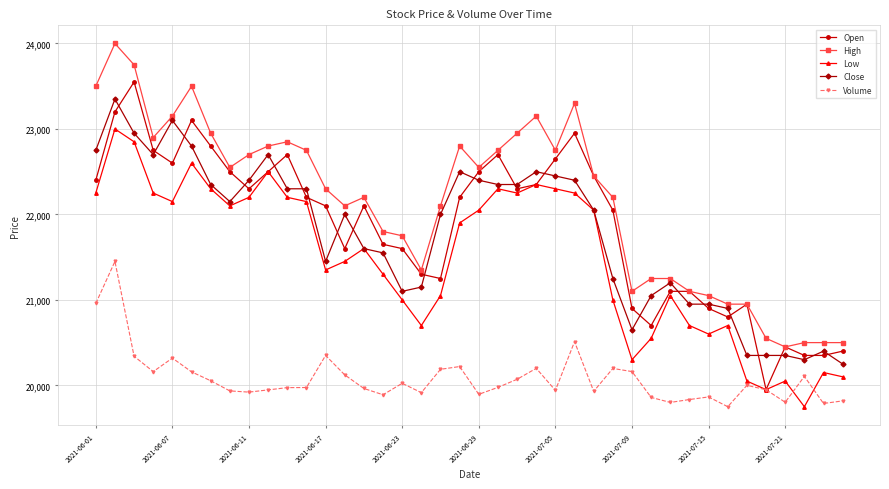

What is the smallest value displayed?

19750.0